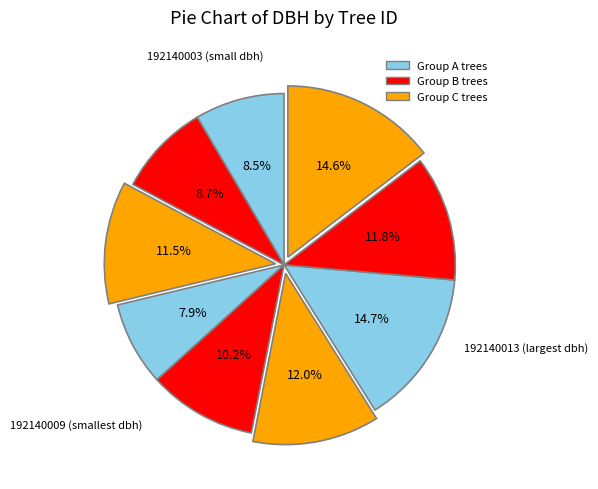

How many slices are in this pie chart?

9